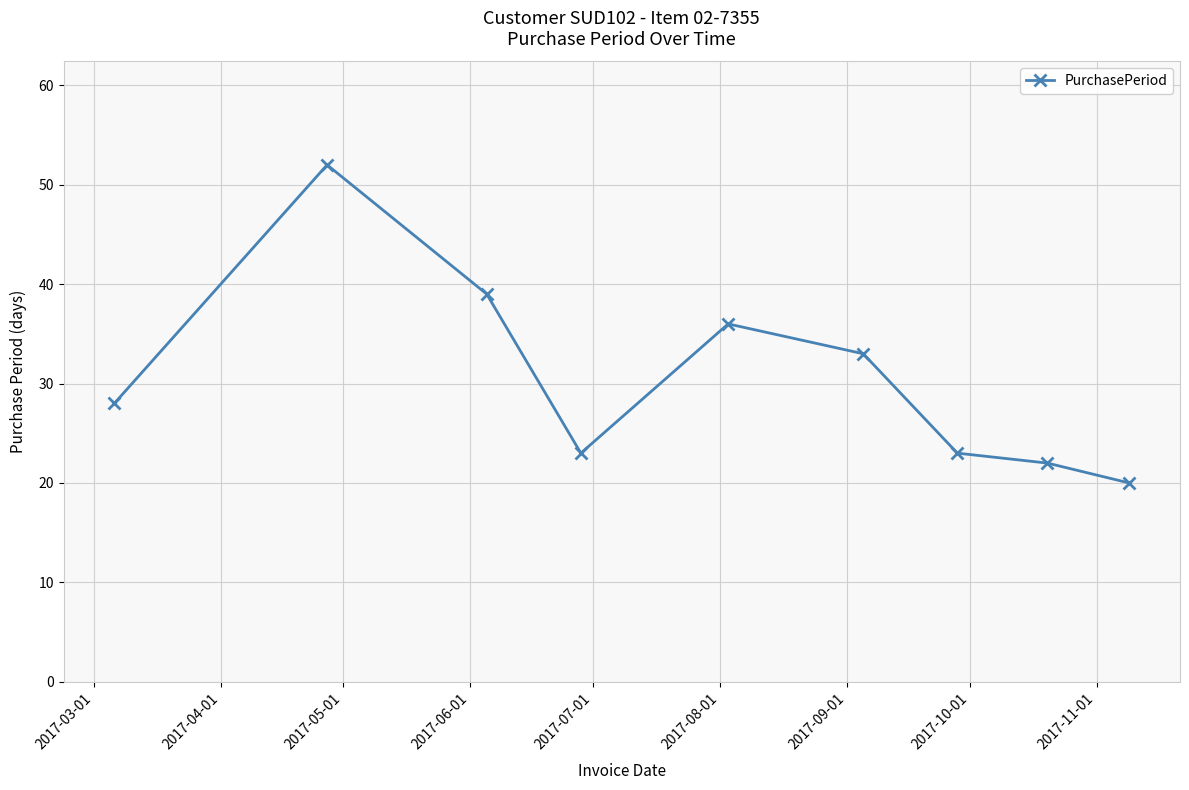

True or false: the data has more than 0 interior local peaks.

True